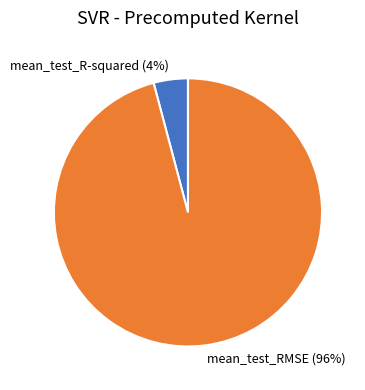

The mean_test_R-squared slice represents 16% of the pie. True or false?

False